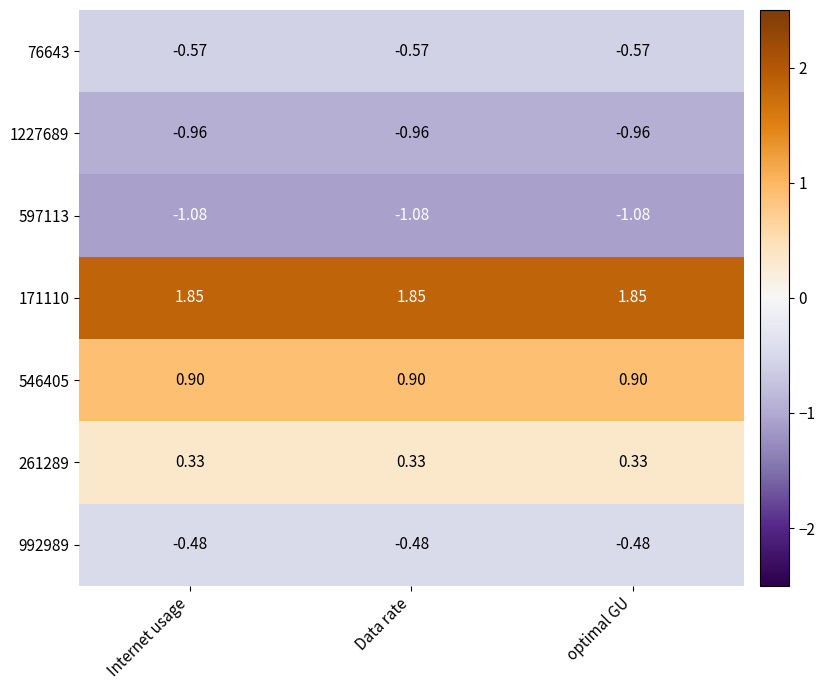

Reading left to right, transcribe all the data shown in this chart.

76643: Internet usage=-0.6	Data rate=-0.6	optimal GU=-0.6
1227689: Internet usage=-1.0	Data rate=-1.0	optimal GU=-1.0
597113: Internet usage=-1.1	Data rate=-1.1	optimal GU=-1.1
171110: Internet usage=1.9	Data rate=1.9	optimal GU=1.9
546405: Internet usage=0.9	Data rate=0.9	optimal GU=0.9
261289: Internet usage=0.3	Data rate=0.3	optimal GU=0.3
992989: Internet usage=-0.5	Data rate=-0.5	optimal GU=-0.5